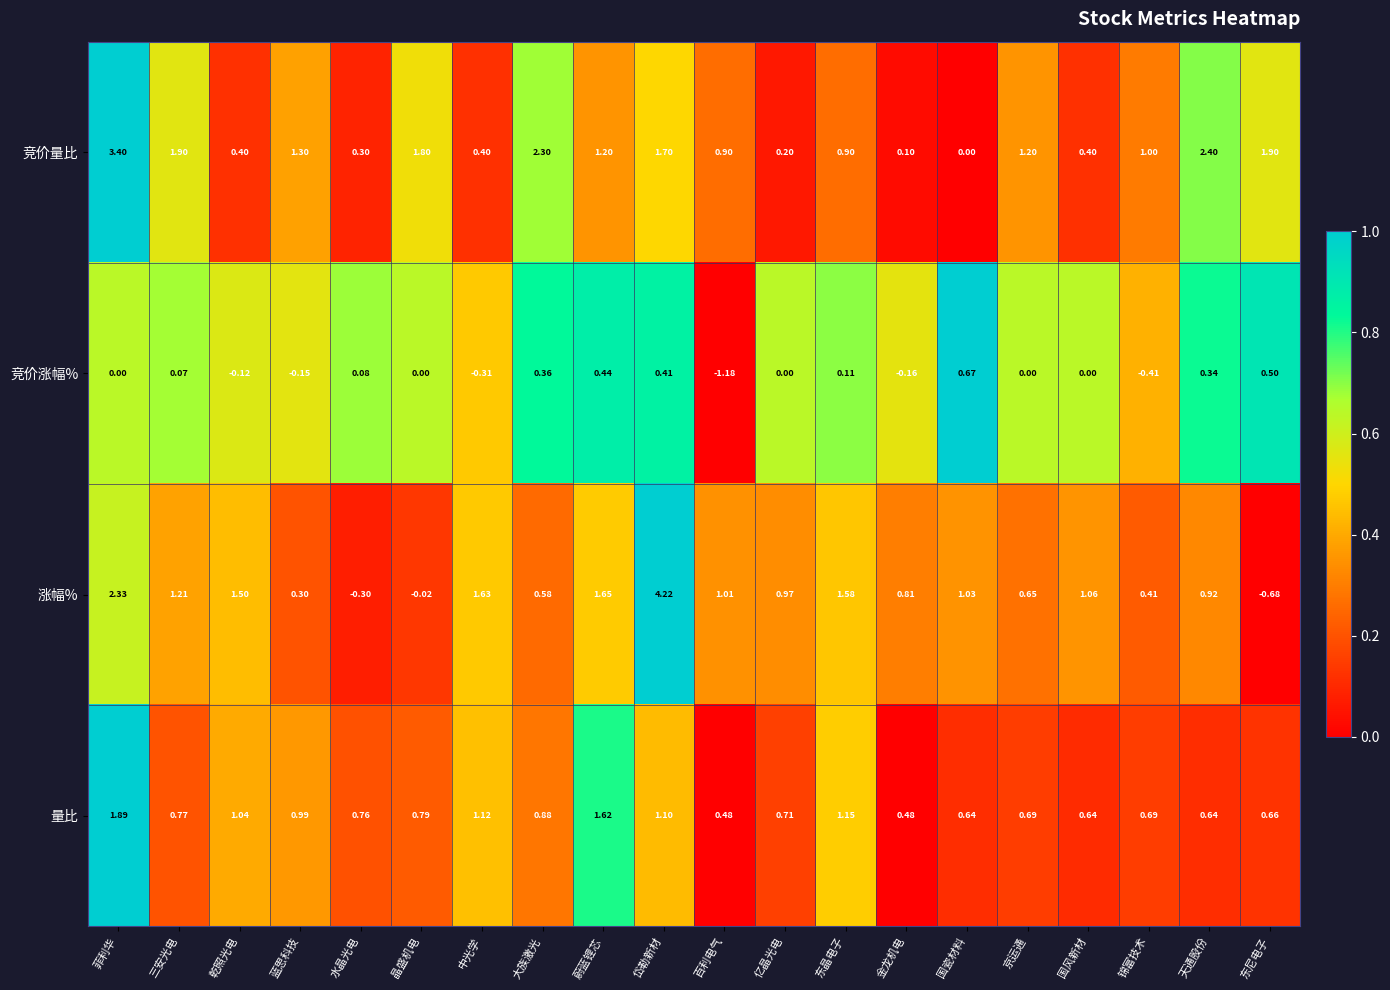

List the series in order of their peak value, highest first.

涨幅%, 竞价量比, 量比, 竞价涨幅%